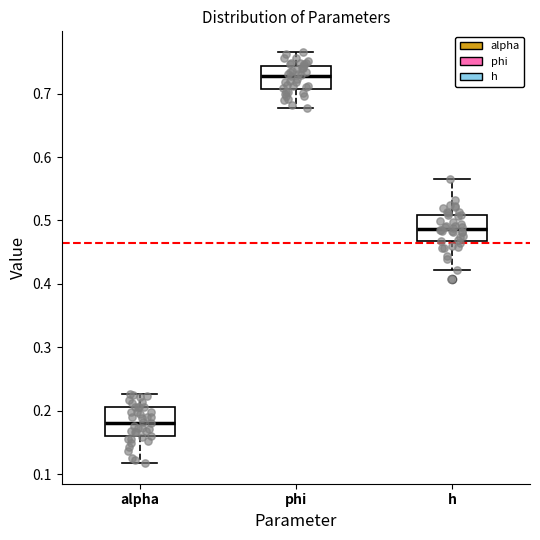

Where does the upper whisker of the box for h end on the y-axis? The values are not printed on the chart, so give them approximately, as read against the axis.

0.57